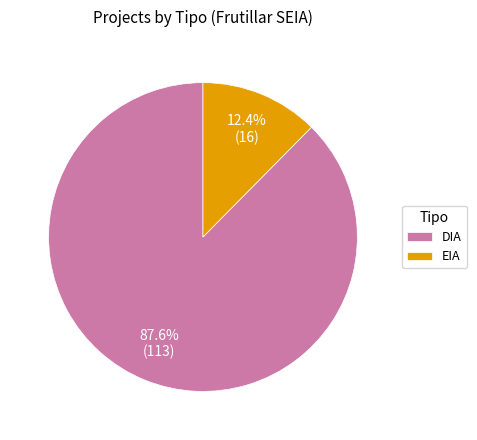

What percentage is NOT represented by DIA?

12.4%